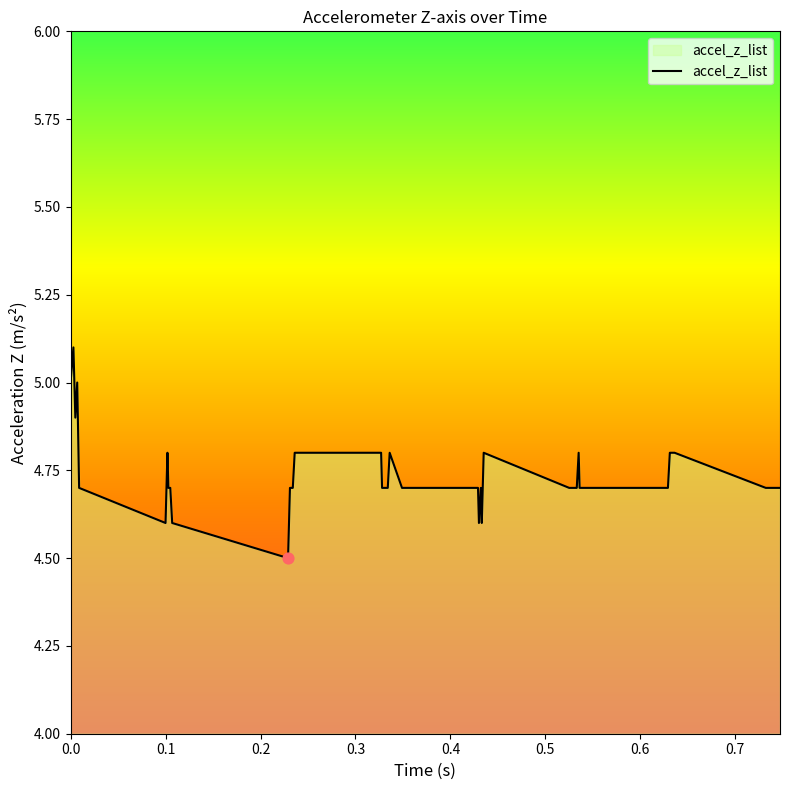

What is the difference between the maximum and minimum values?

0.6